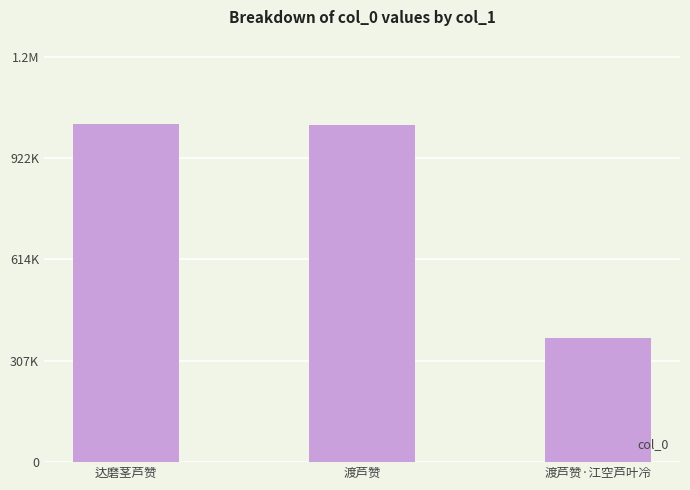

What position from the right is 渡芦赞·江空芦叶冷?

1